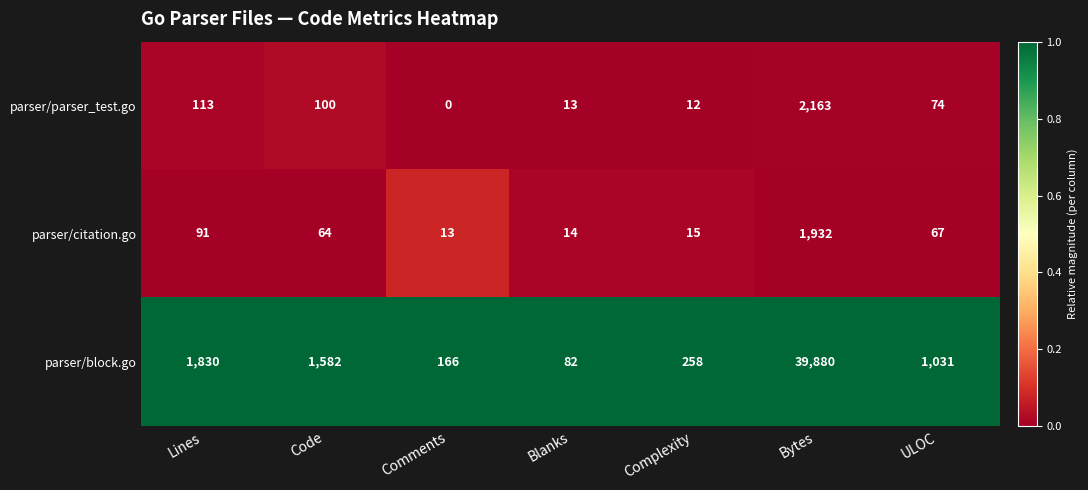

What is the difference between the parser/parser_test.go values at Bytes and Comments?

2163